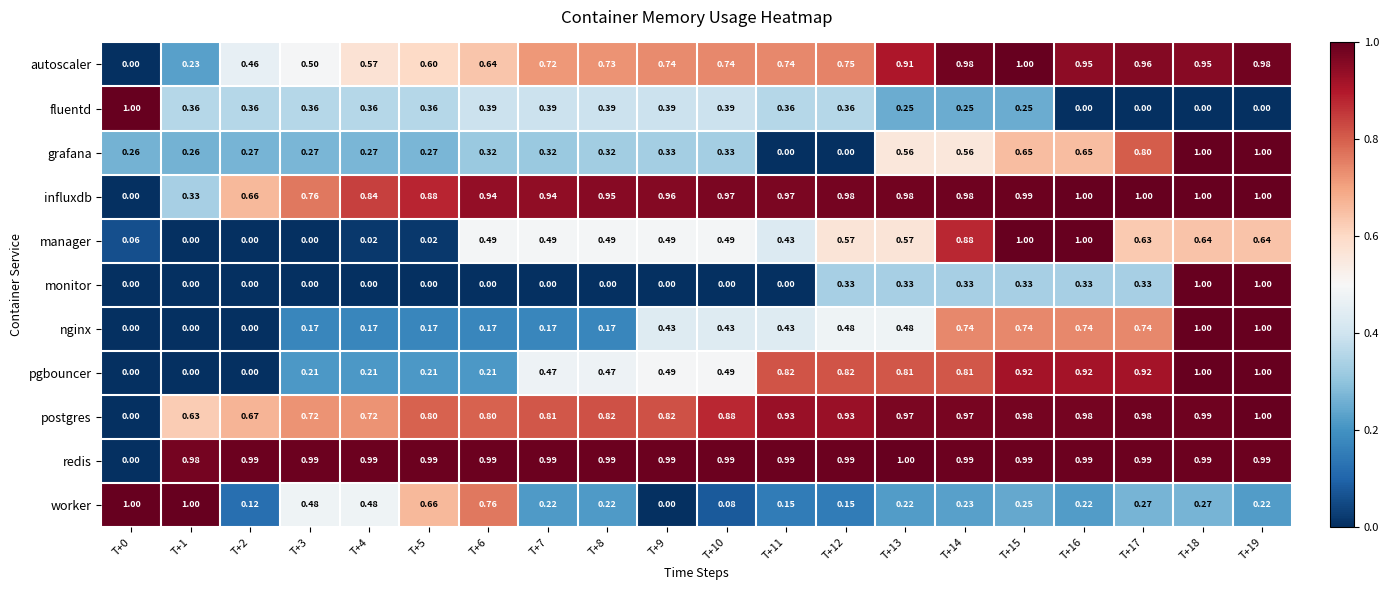

At T+5, list the series in order from smallest to largest.

monitor, manager, nginx, pgbouncer, grafana, fluentd, autoscaler, worker, postgres, influxdb, redis